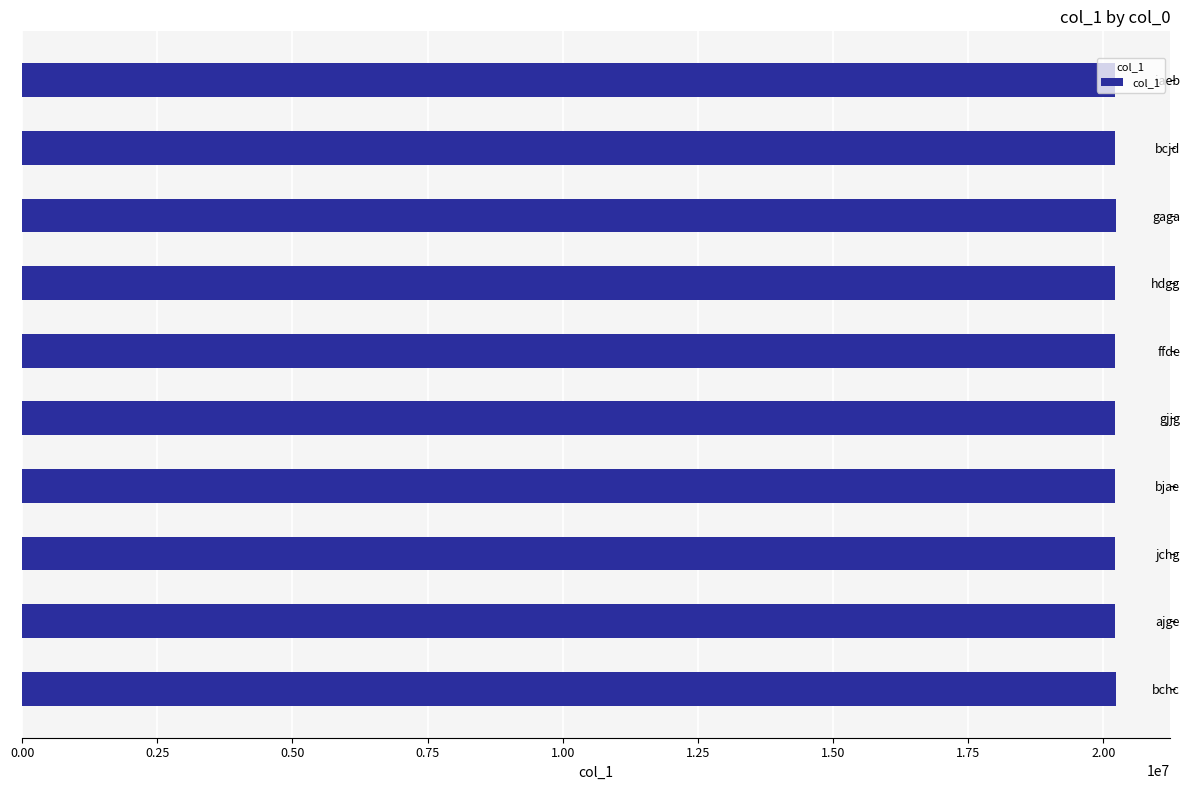

What is the sum of the values at hdgg and bcjd?

40444141